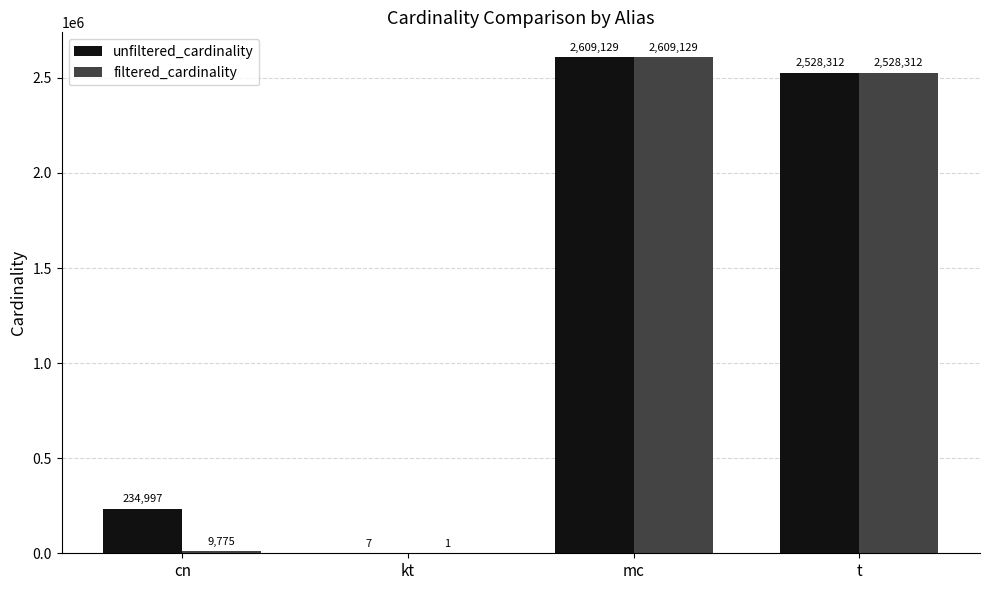

Read the filtered_cardinality value at mc, to the nearest 50.

2609150